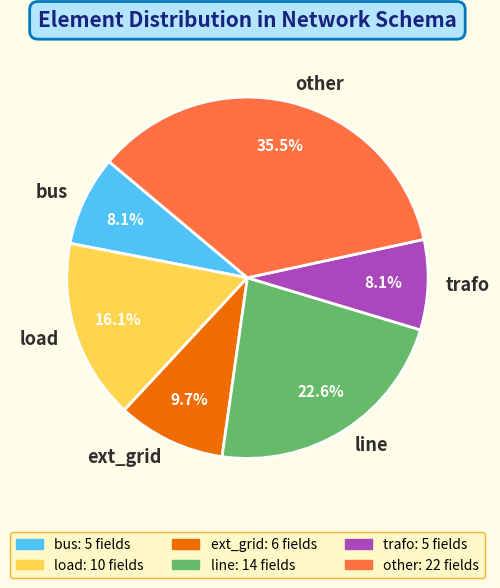

What portion of the pie excludes bus?

91.9%